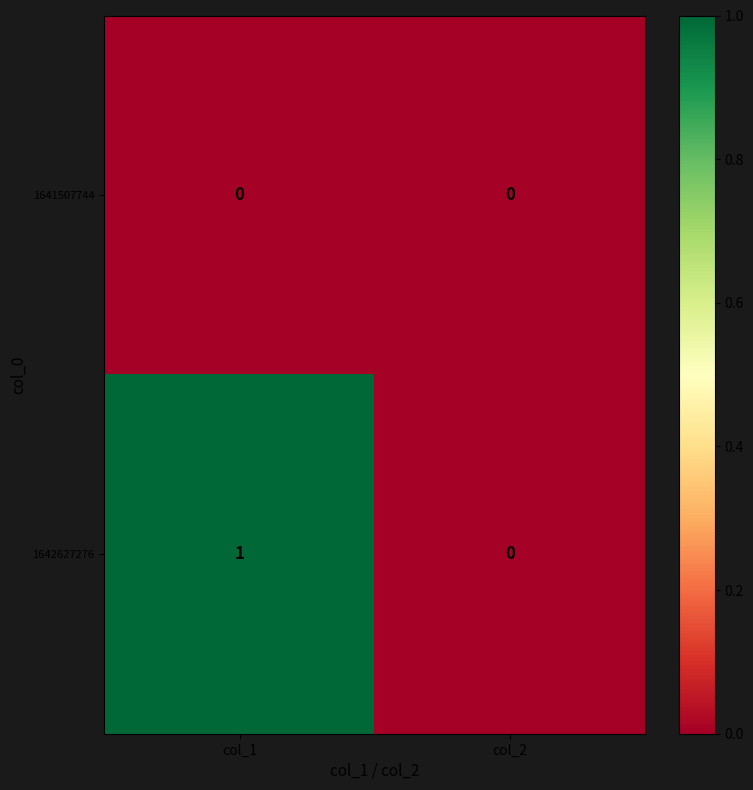

True or false: 1641507744 has a value of 0 at col_2.

True